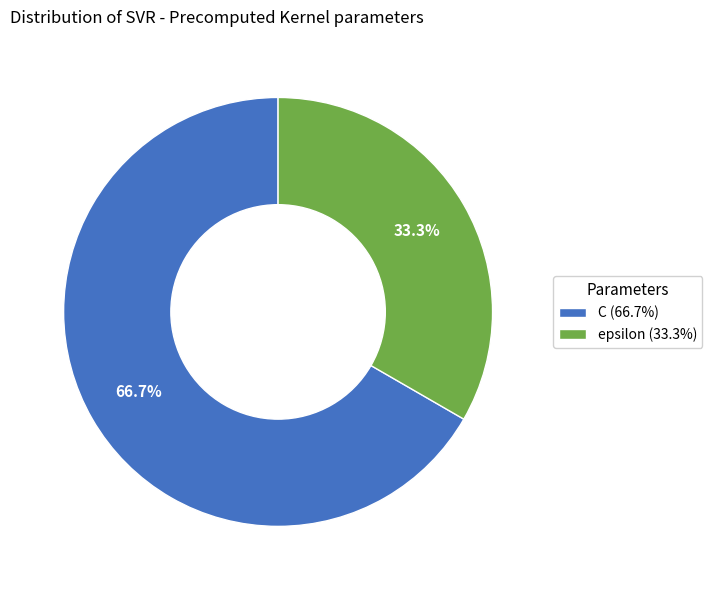

Between epsilon (33.3%) and C (66.7%), which is larger?

C (66.7%)